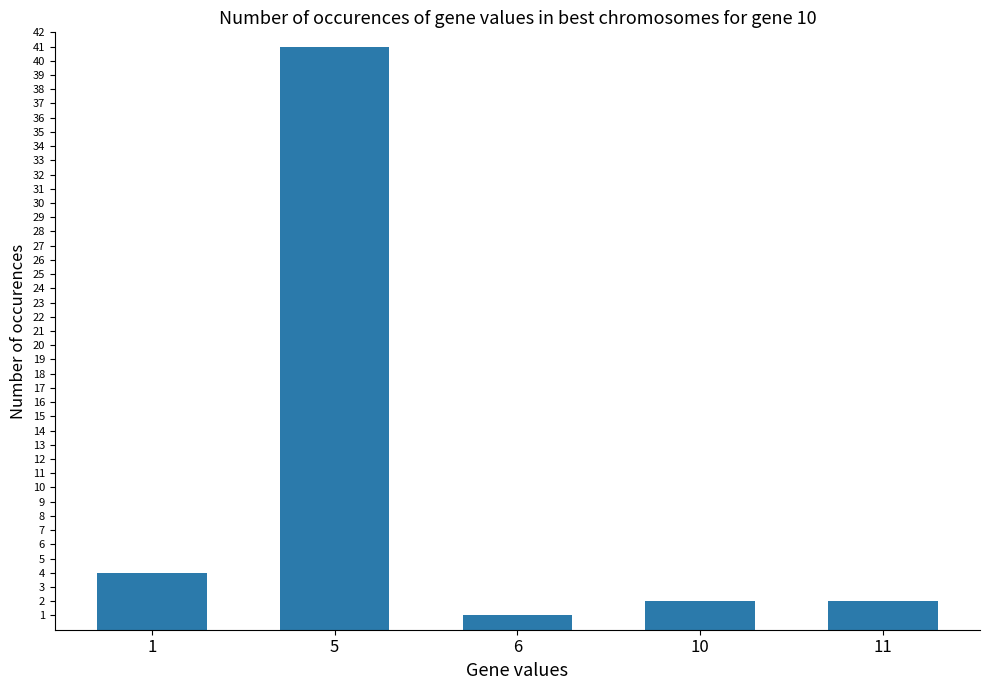

Reading left to right, extract all data points from this chart.

4	41	1	2	2